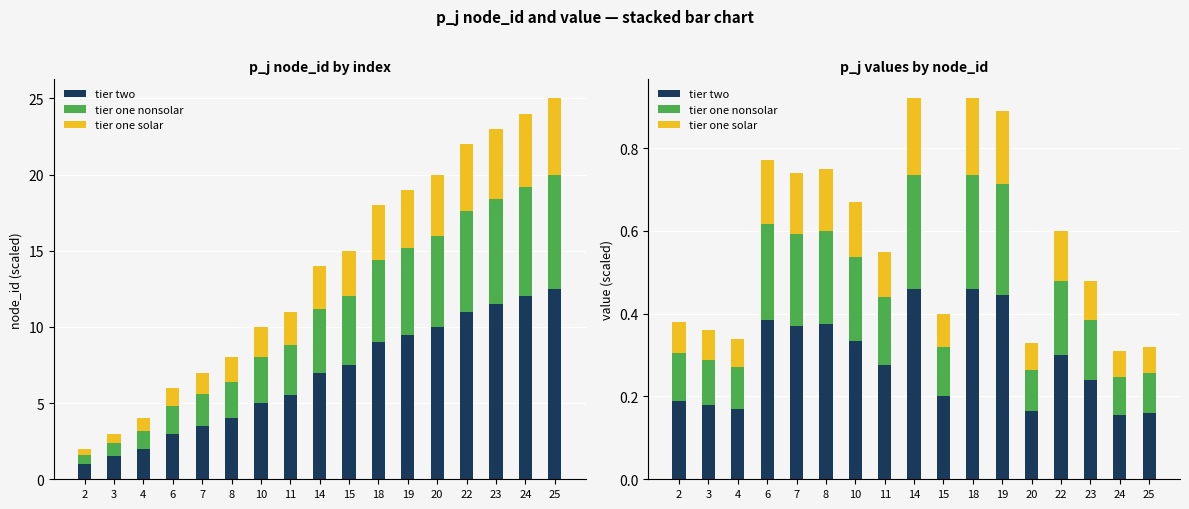

True or false: tier one solar has a value of 0.0 at 19.

False